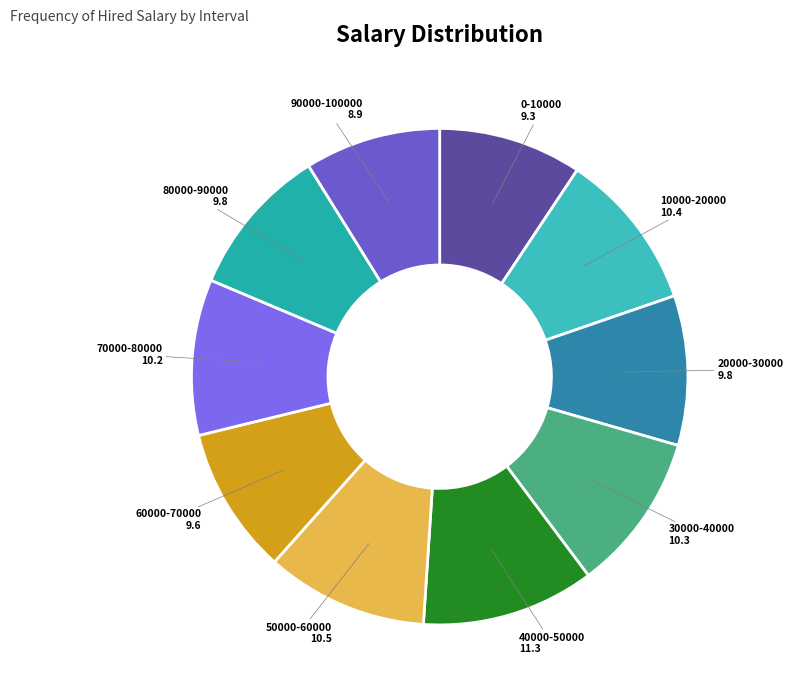

Is the sum of 20000-30000 and 70000-80000 greater than half?

No